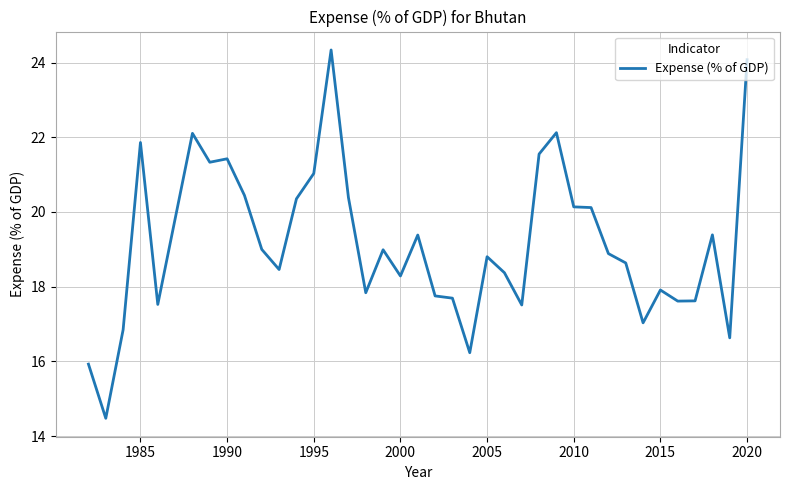

What is the greatest value displayed?

24.3